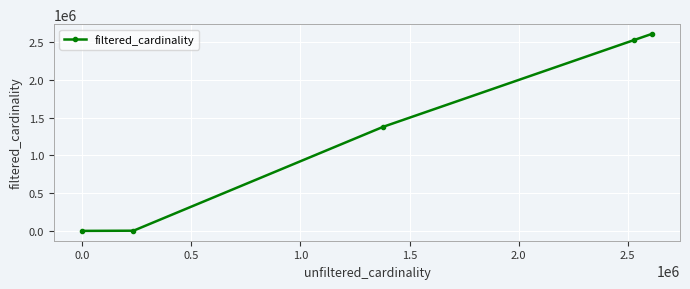

How many values are below 1380035?

2